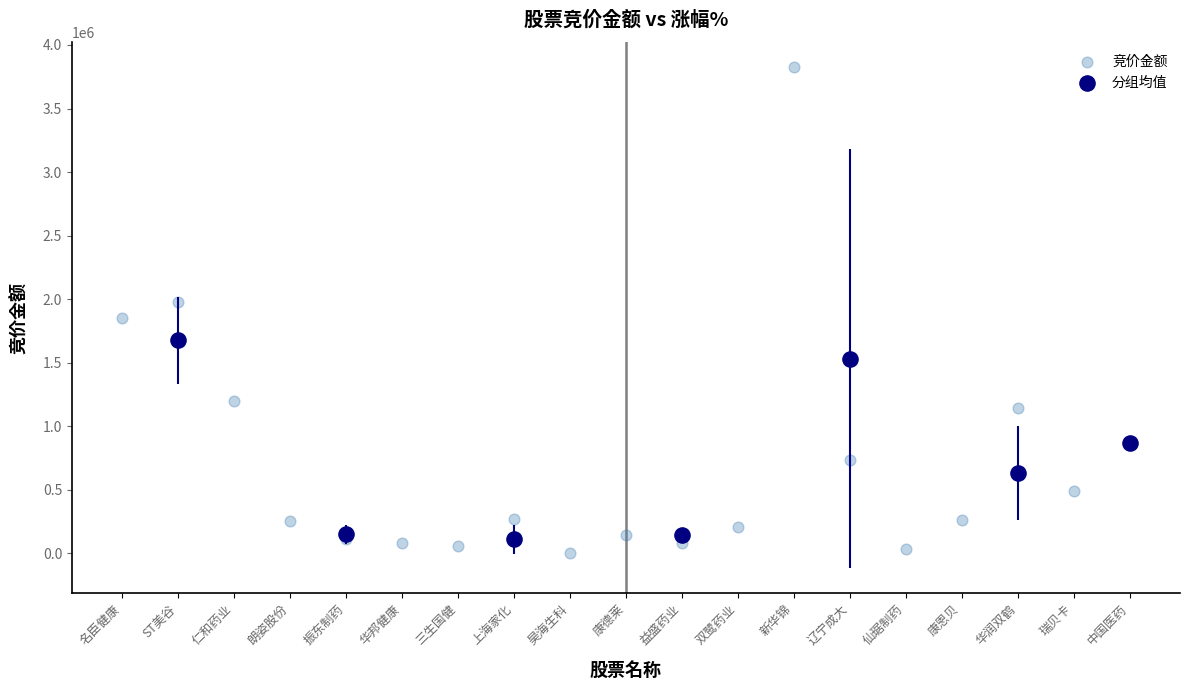

Which series has the largest Y range (max minus min)?

竞价金额